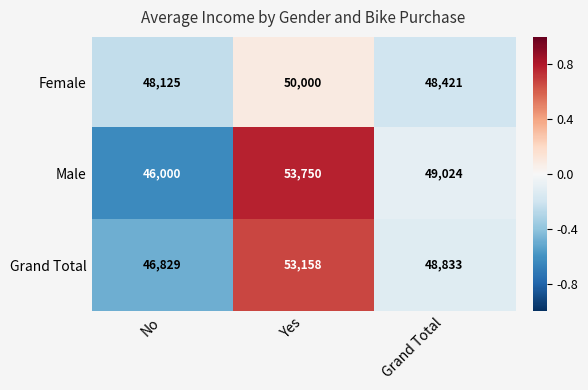

What is the total value across all series at Yes?

156908